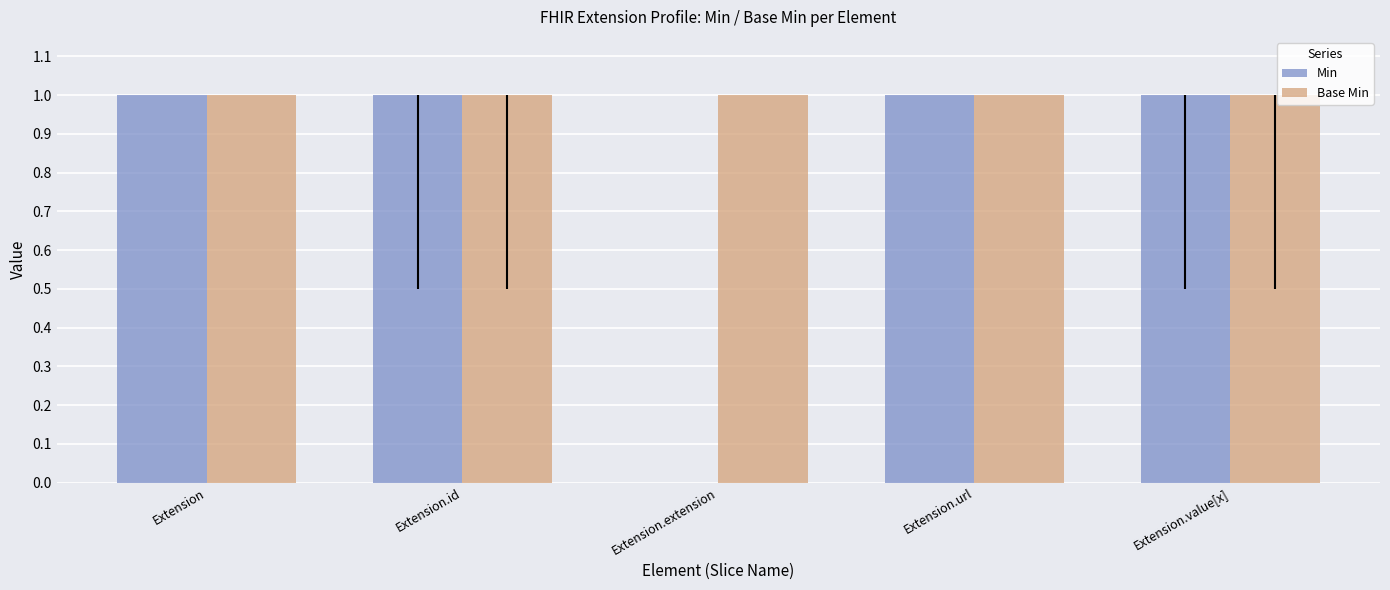

The value of Base Min at Extension.url is 1. True or false?

True